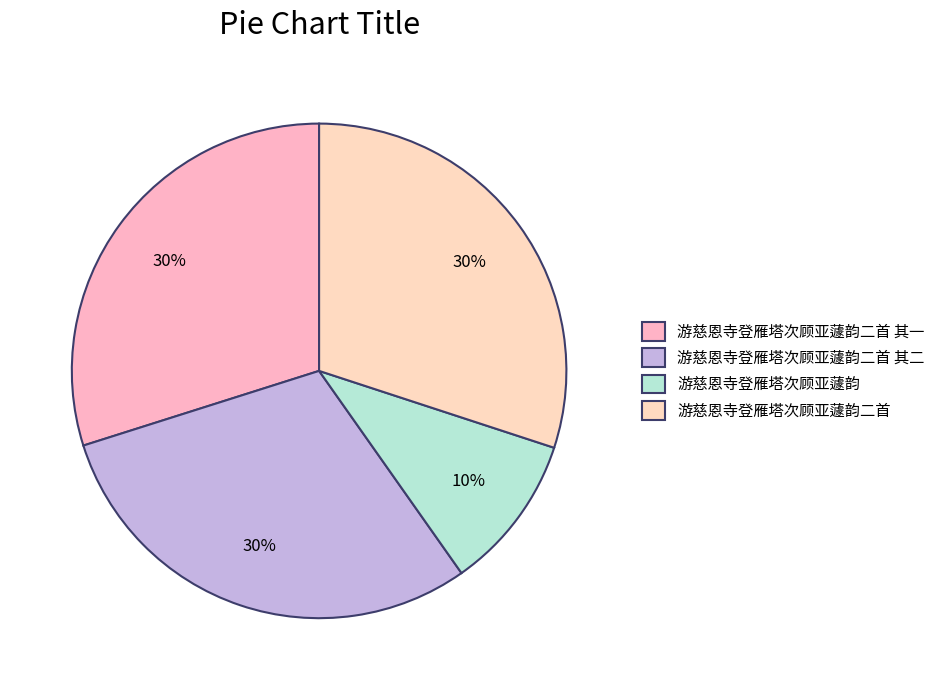

Rank the categories by value from lowest to highest.

游慈恩寺登雁塔次顾亚蘧韵, 游慈恩寺登雁塔次顾亚蘧韵二首 其一, 游慈恩寺登雁塔次顾亚蘧韵二首 其二, 游慈恩寺登雁塔次顾亚蘧韵二首